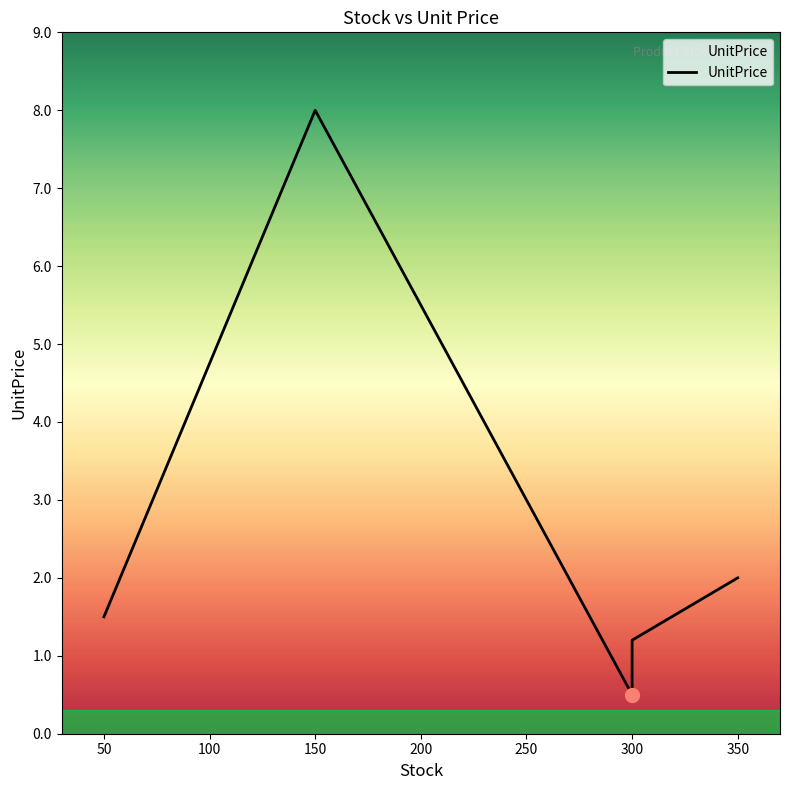

What is the sum of all values?

13.2